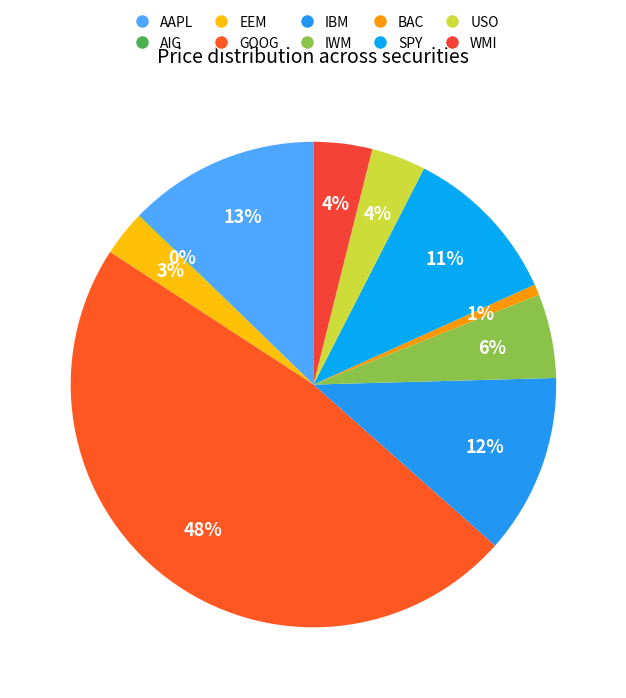

To the nearest percent, what is the combined percentage of GOOG and EEM?

51%